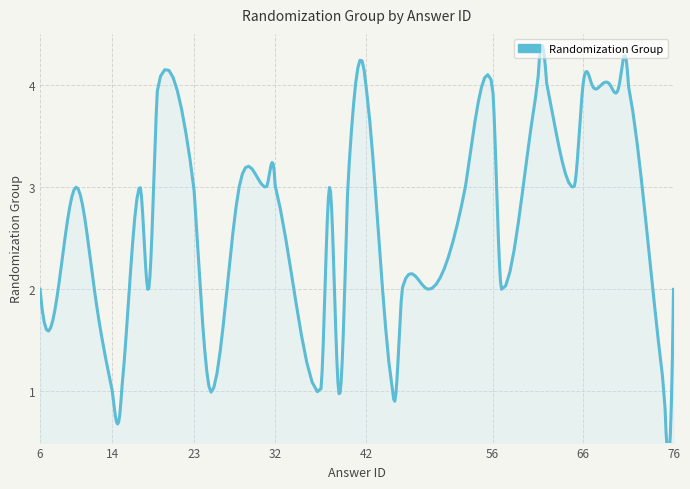

Which label corresponds to the largest value in the chart?

19